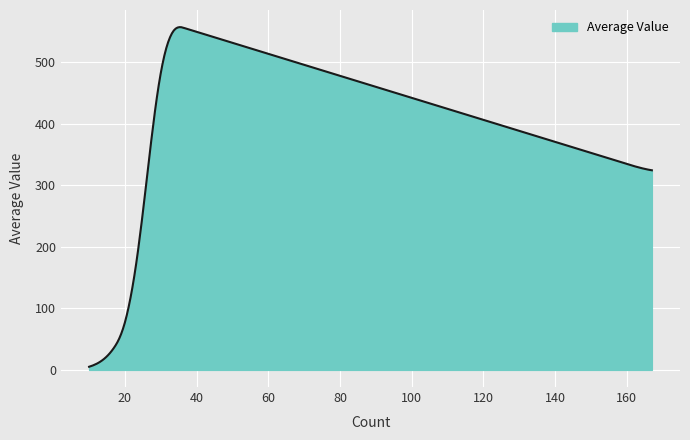

Does the chart display data point markers on the line(s)?

No